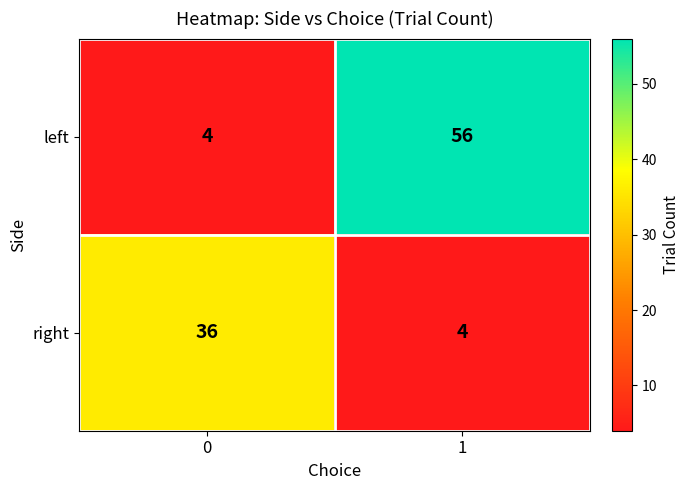

What is the spread (max minus min) of values at 1?

52